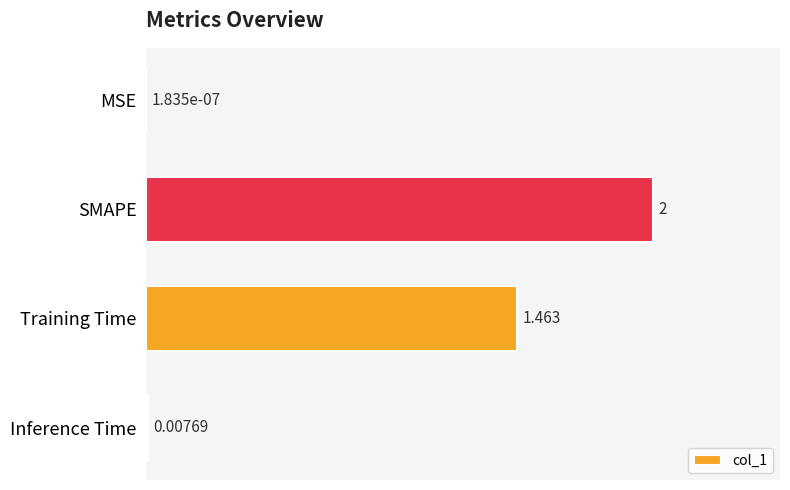

At which category does the chart reach its peak across all series?

SMAPE